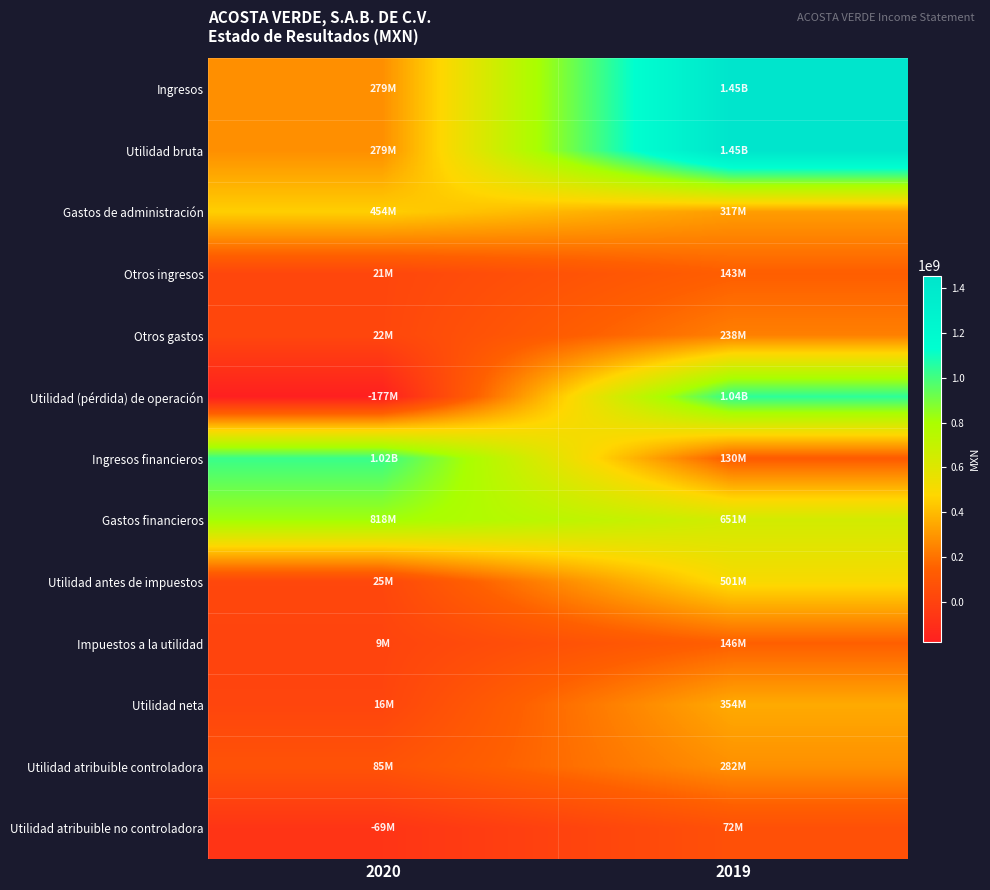

Reading right to left, list all the values displayed in this chart.

Ingresos: 2019=1454747000	2020=278912000
Utilidad bruta: 2019=1454747000	2020=278912000
Gastos de administración: 2019=317341000	2020=454352000
Otros ingresos: 2019=142815000	2020=20650000
Otros gastos: 2019=237530000	2020=22328000
Utilidad (pérdida) de operación: 2019=1042691000	2020=-177118000
Ingresos financieros: 2019=130335000	2020=1018734000
Gastos financieros: 2019=650570000	2020=818261000
Utilidad antes de impuestos: 2019=500620000	2020=24948000
Impuestos a la utilidad: 2019=146368000	2020=9151000
Utilidad neta: 2019=354252000	2020=15797000
Utilidad atribuible controladora: 2019=282008000	2020=84657000
Utilidad atribuible no controladora: 2019=72244000	2020=-68860000